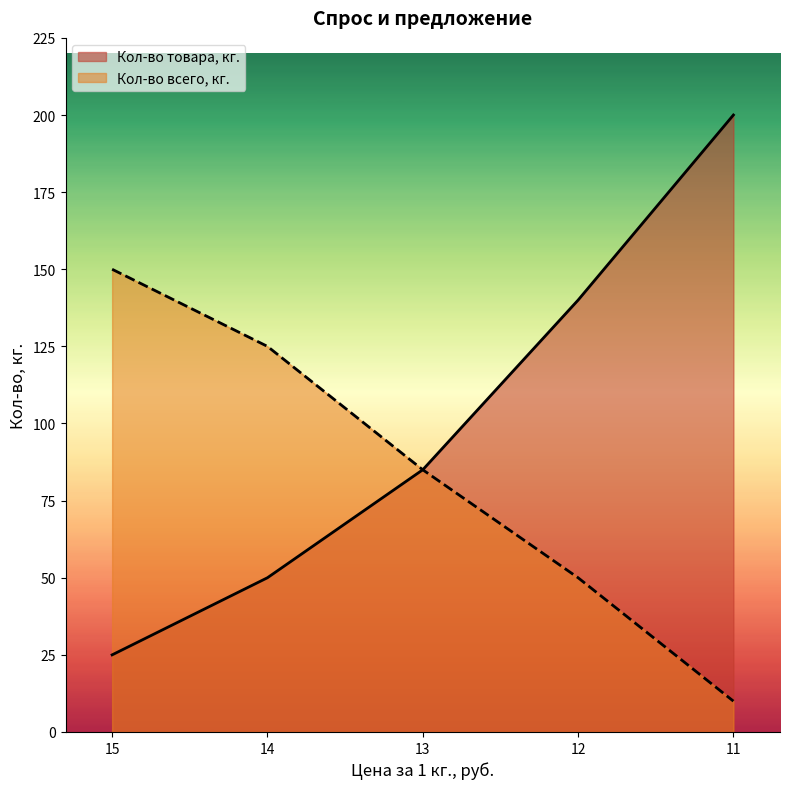

List the series in order of their peak value, highest first.

Кол-во товара, кг., Кол-во всего, кг.